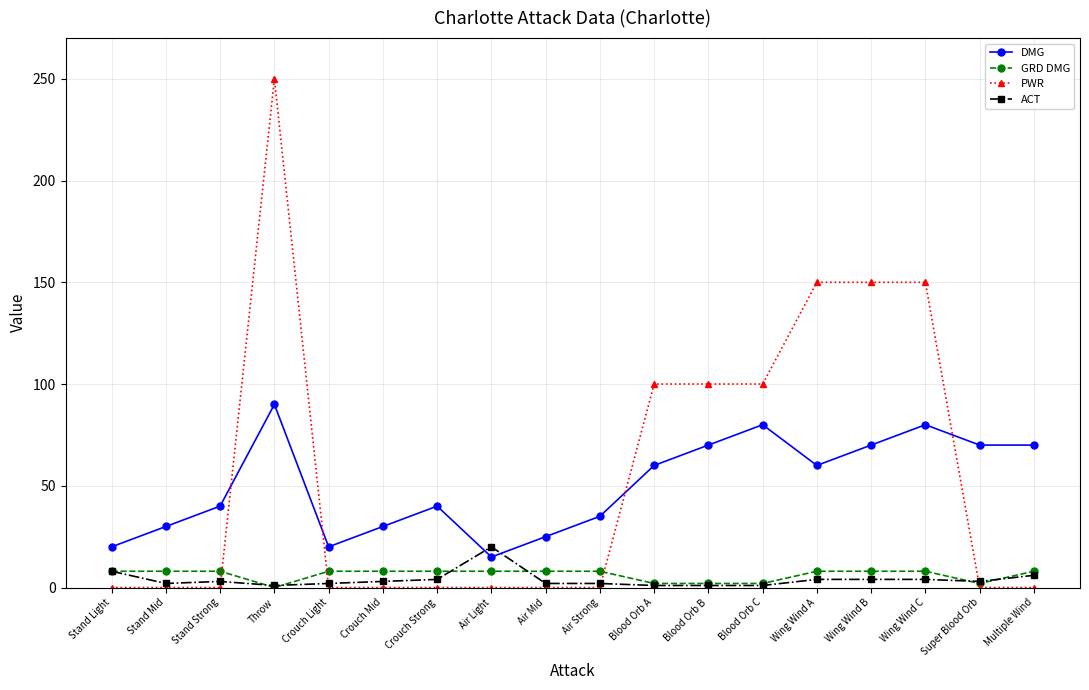

List the series in order of their peak value, highest first.

PWR, DMG, ACT, GRD DMG